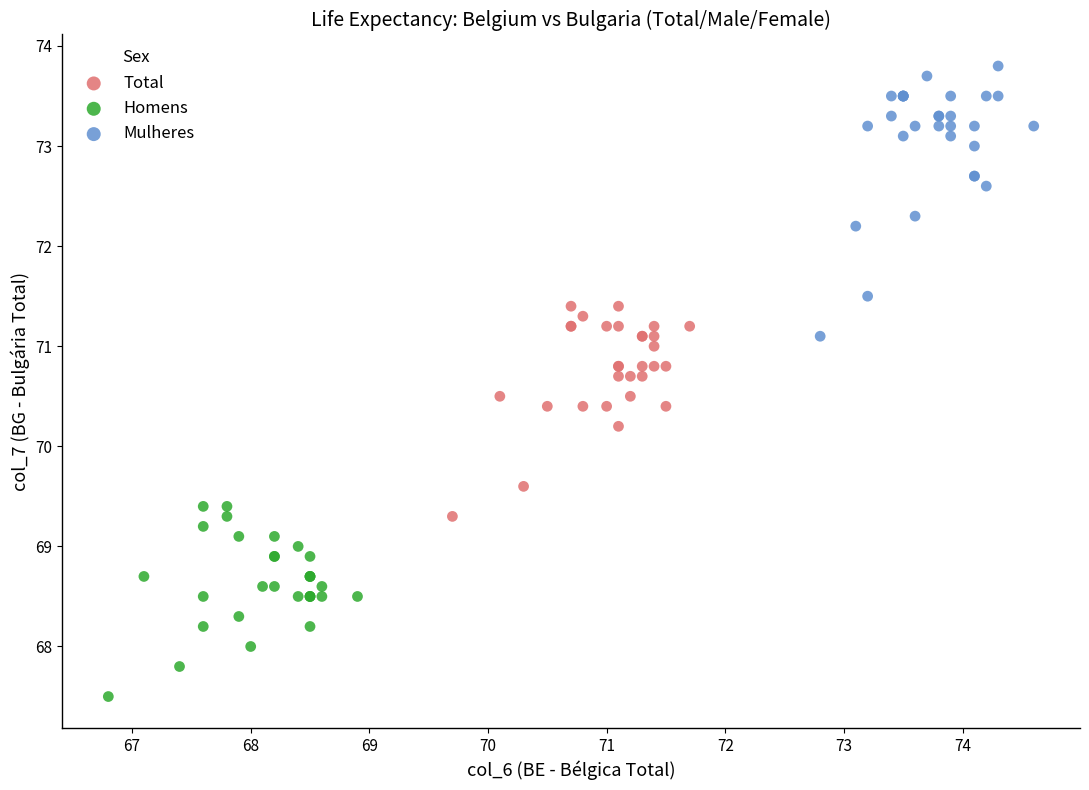

Which series has the widest spread of Y values?

Mulheres